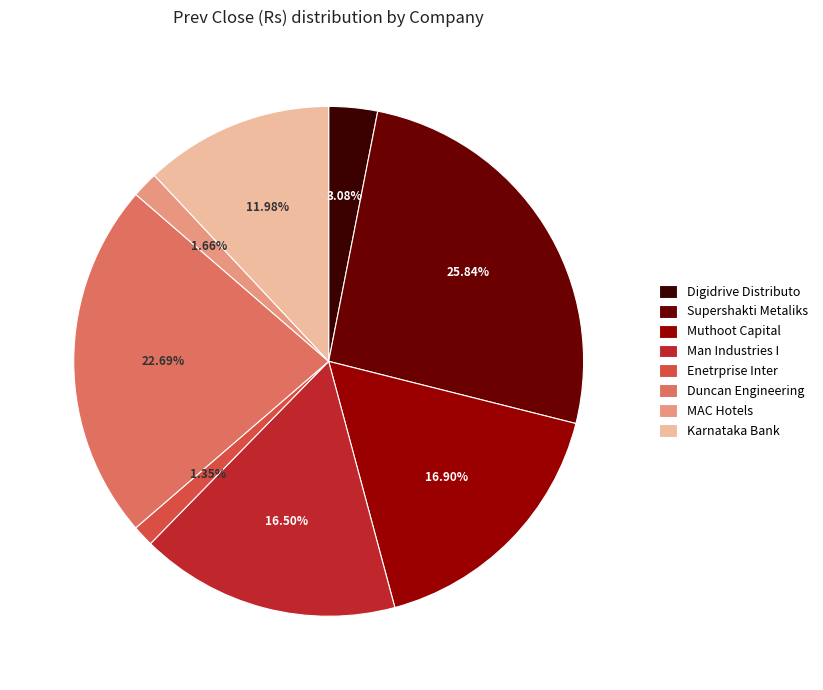

To the nearest percent, what is the difference between the largest and smallest slice percentages?

24%